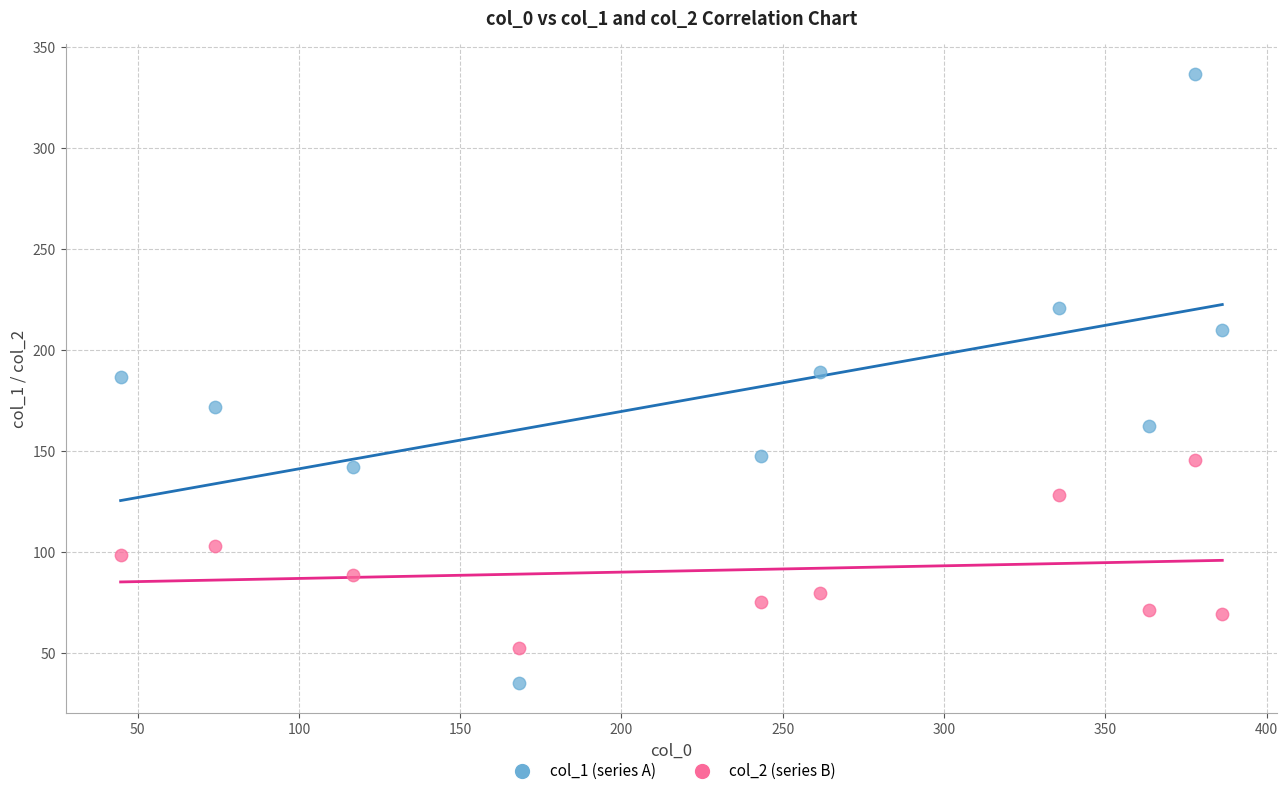

Which series contains the lowest Y value?

col_1 (series A)